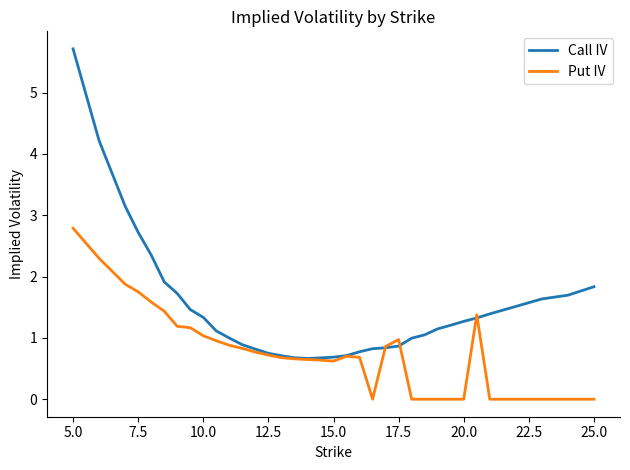

Rank the series by their average value, from highest to lowest.

Call IV, Put IV